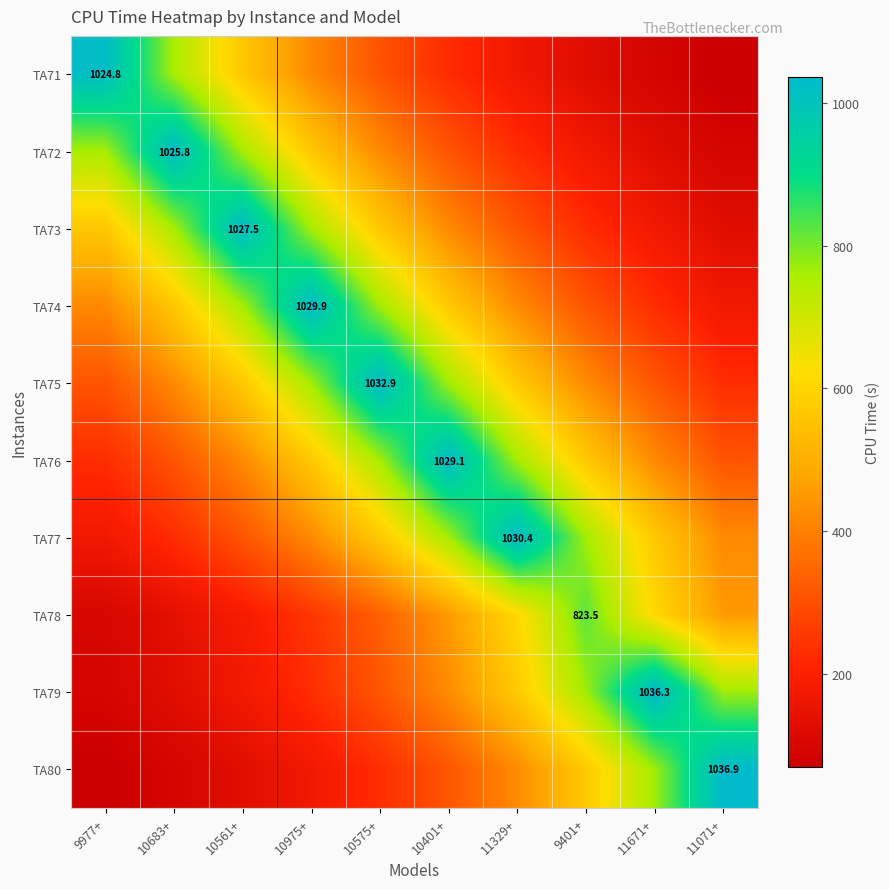

Rank the categories by TA75 value from lowest to highest.

11071+, 9977+, 11671+, 10683+, 9401+, 10561+, 11329+, 10975+, 10401+, 10575+